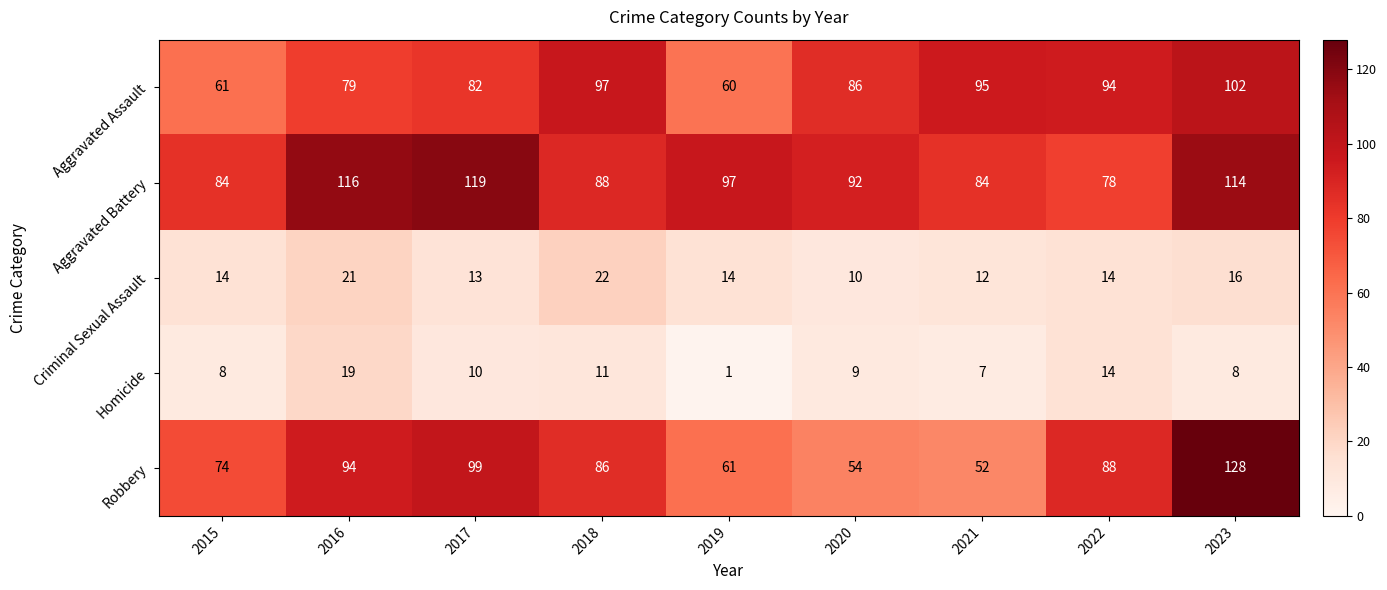

What is the total value across all series at 2021?

250